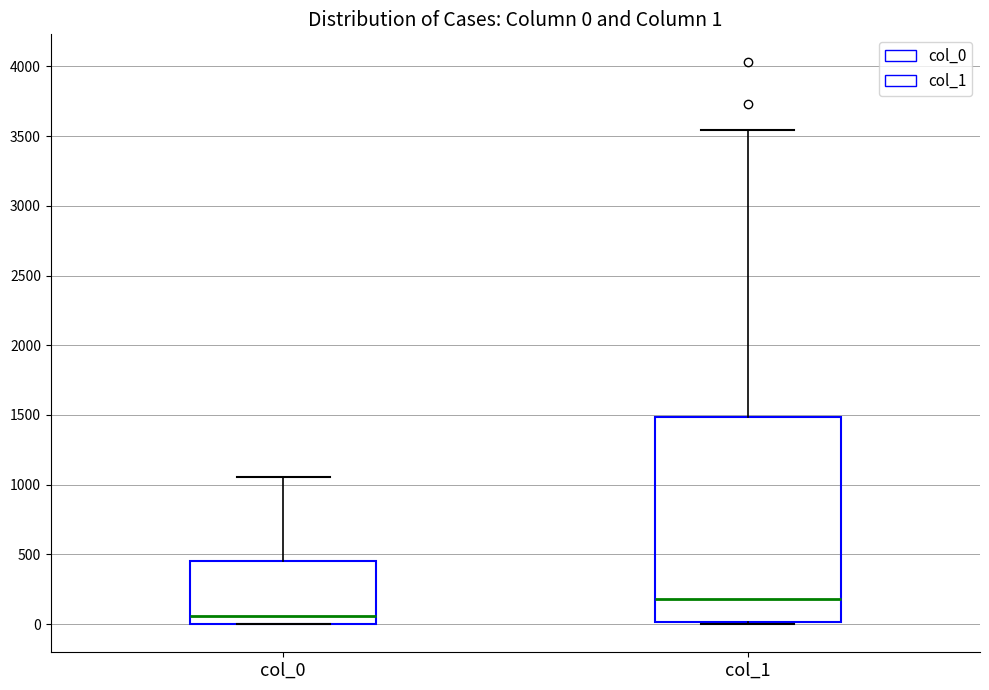

Which box's median line is the lowest?

col_0